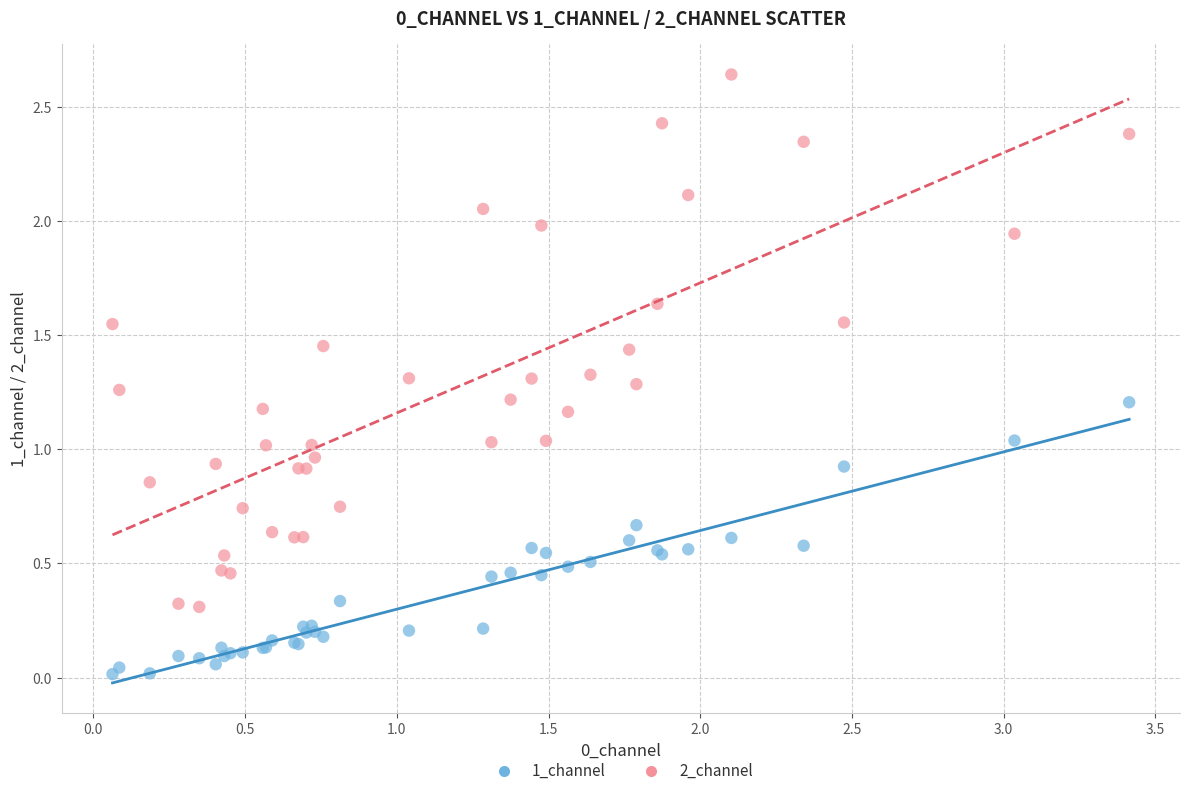

What is the X range (max minus min) for the scatter plot?

3.4